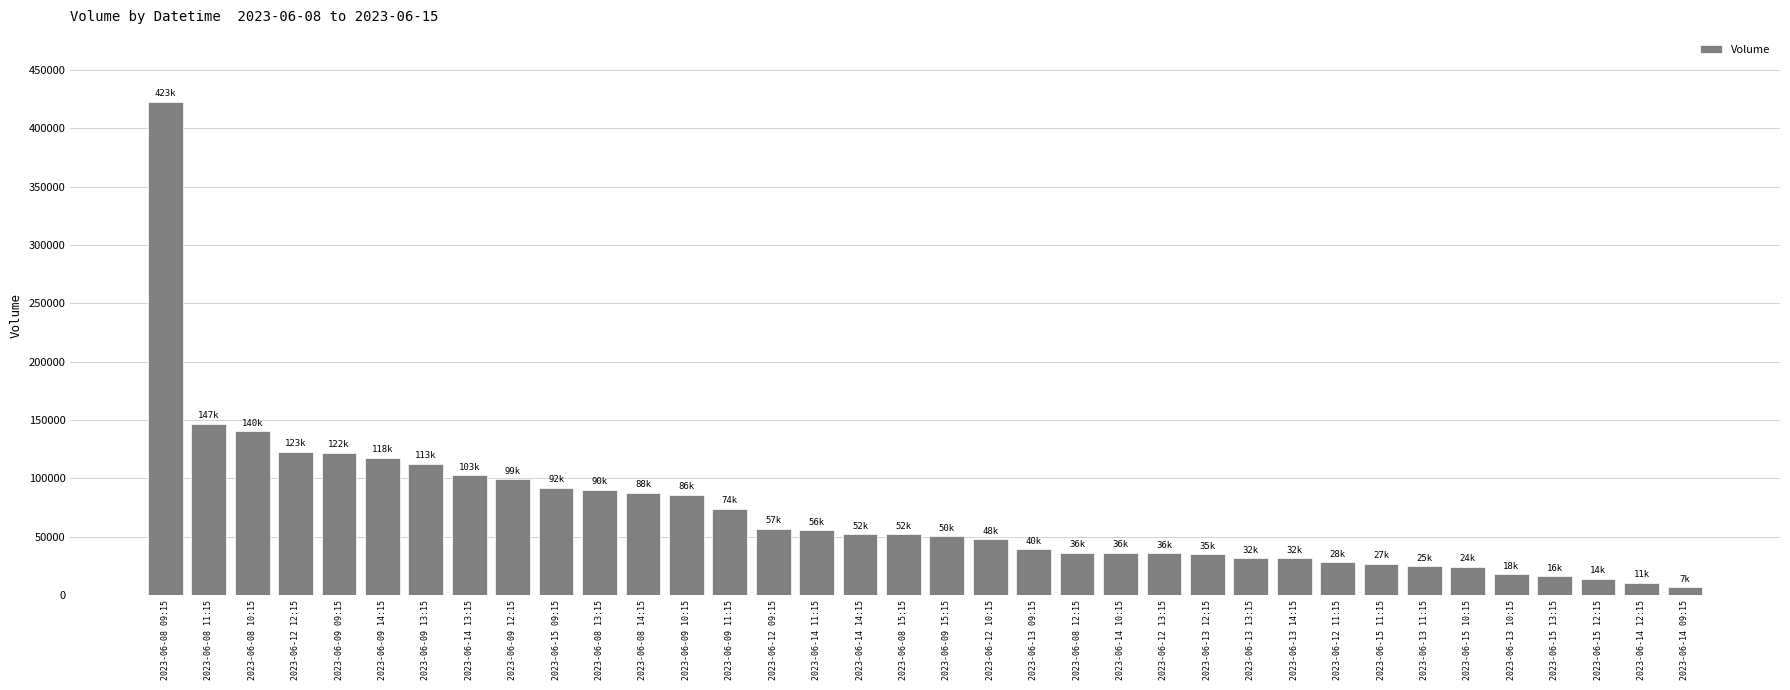

The value at 2023-06-08 14:15 is 87568. True or false?

True